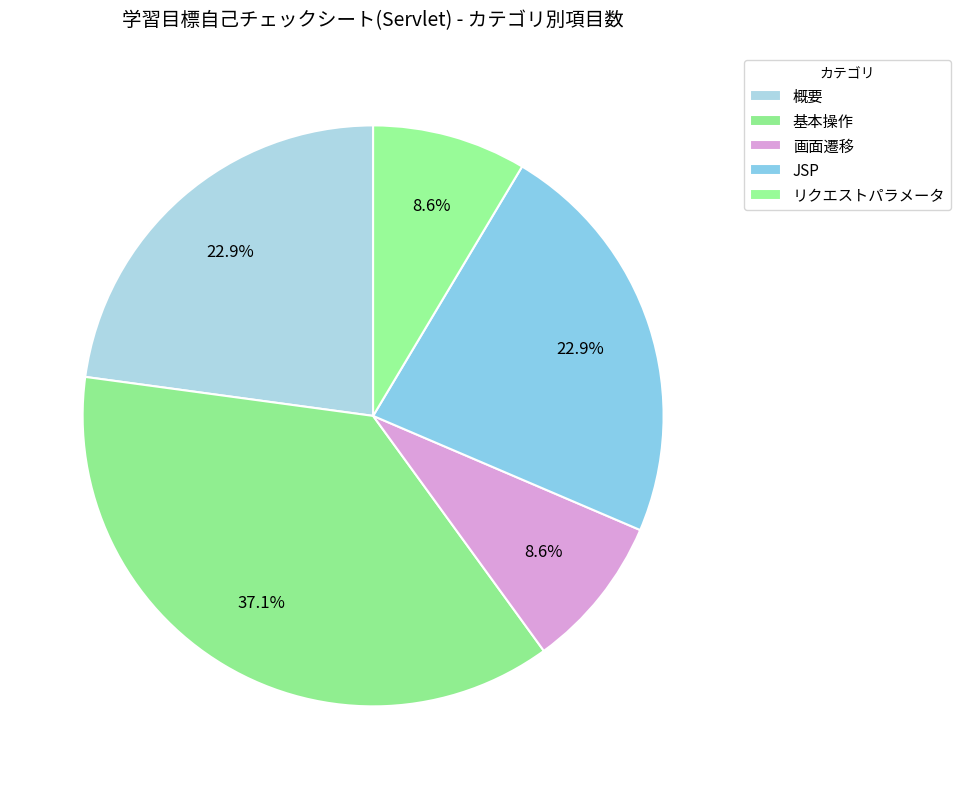

How many slices are in this pie chart?

5